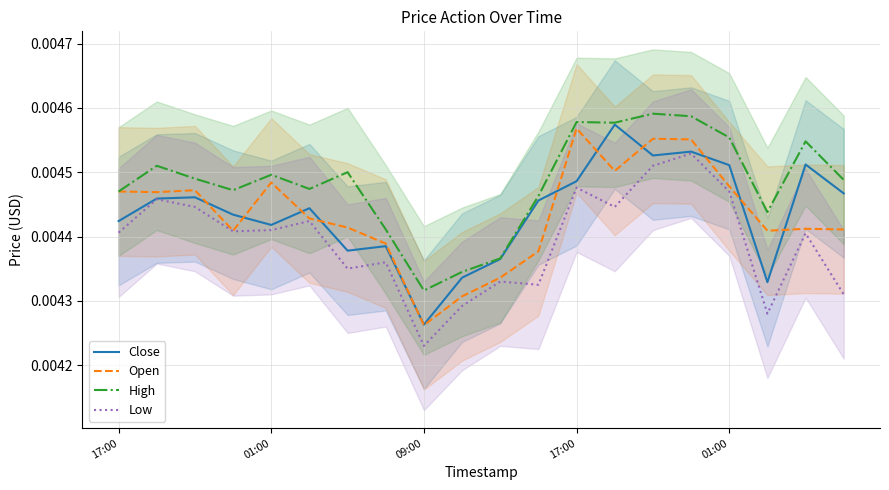

What are all the series names shown in the legend?

Close, Open, High, Low